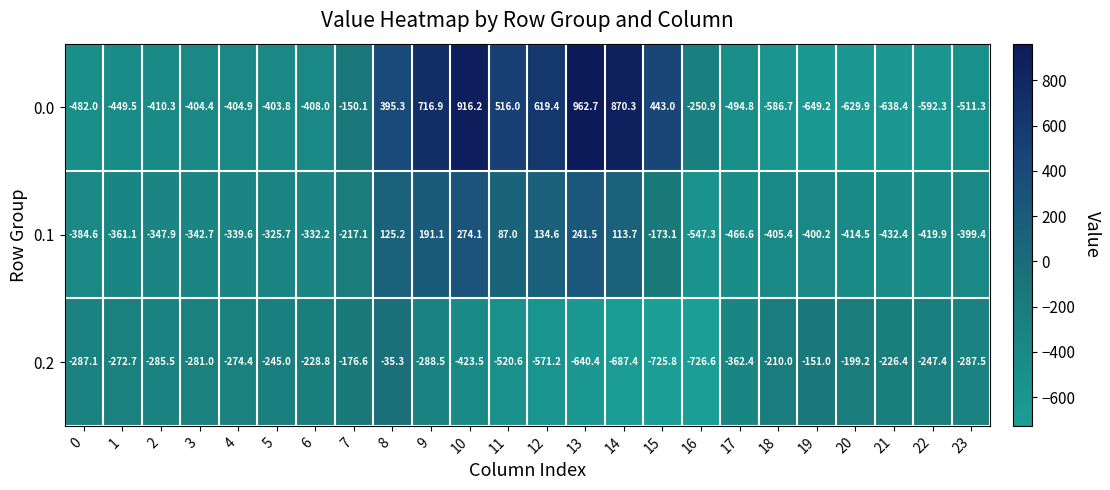

The 0.0 series shows -153.0 at 4. True or false?

False